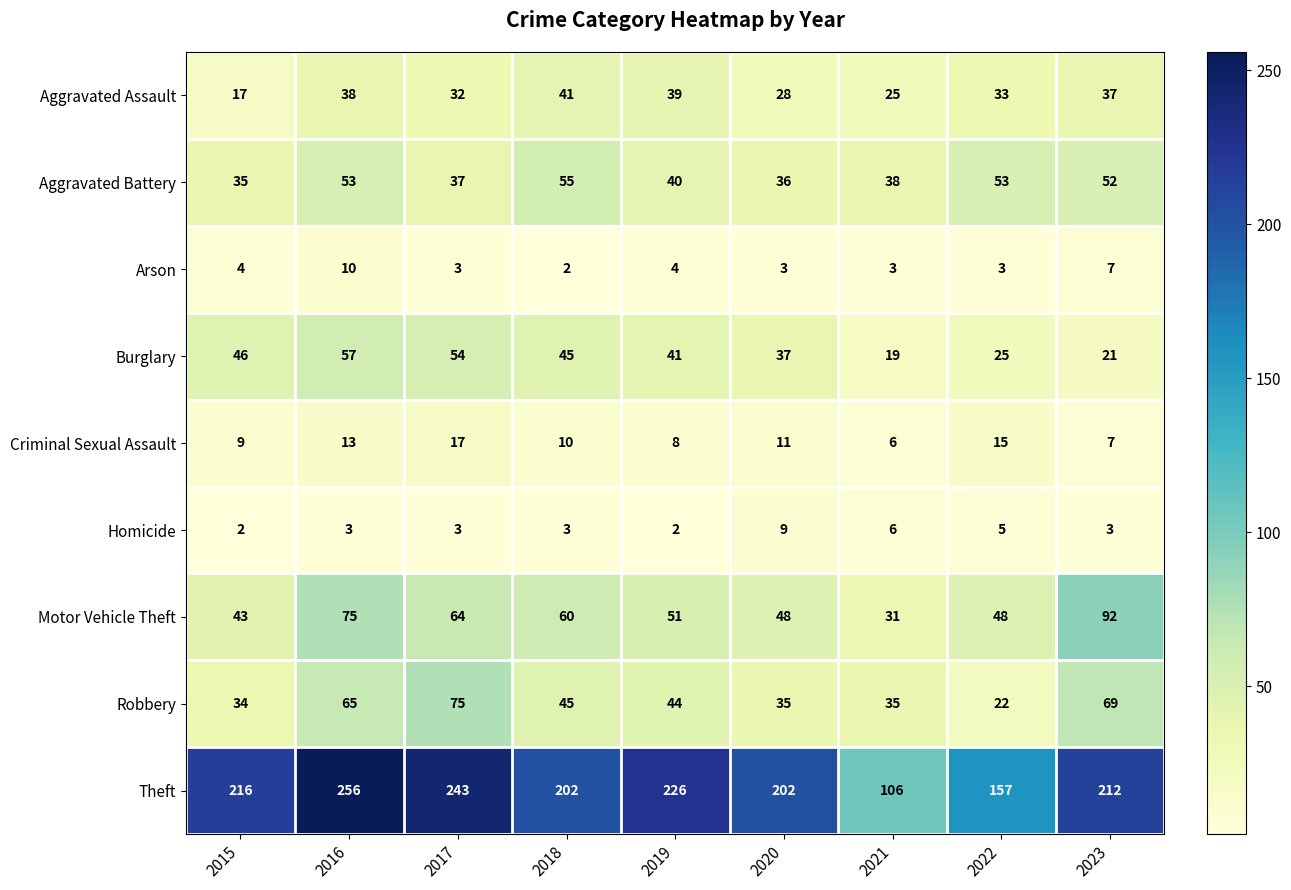

What is the spread (max minus min) of values at 2019?

224